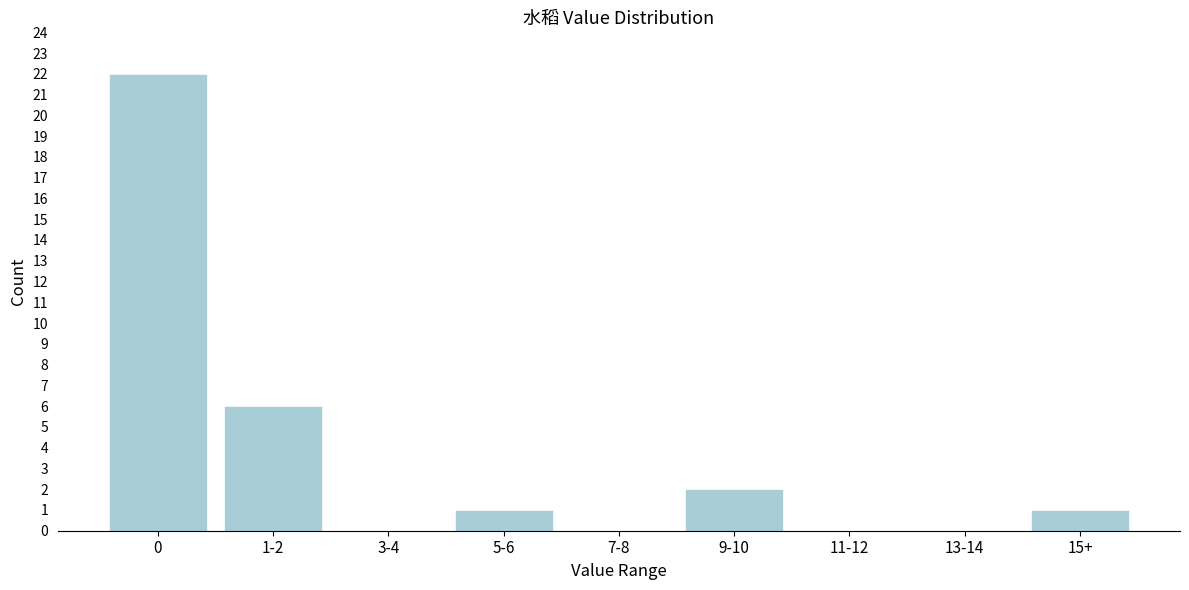

Reading left to right, list all the values displayed in this chart.

0=22	1-2=6	3-4=0	5-6=1	7-8=0	9-10=2	11-12=0	13-14=0	15+=1